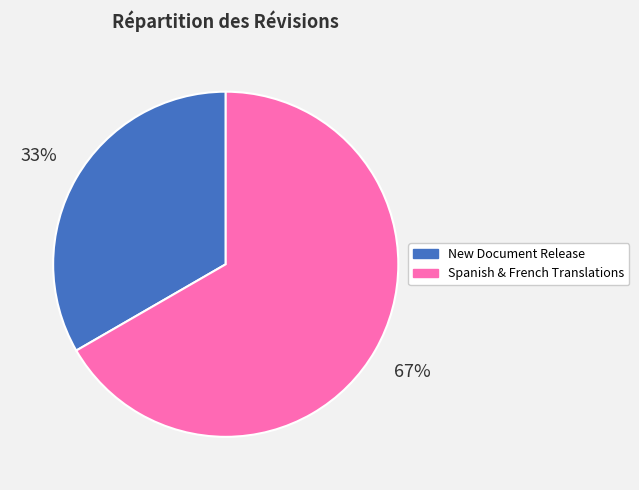

To the nearest percent, what percentage of the pie is Spanish & French Translations?

67%